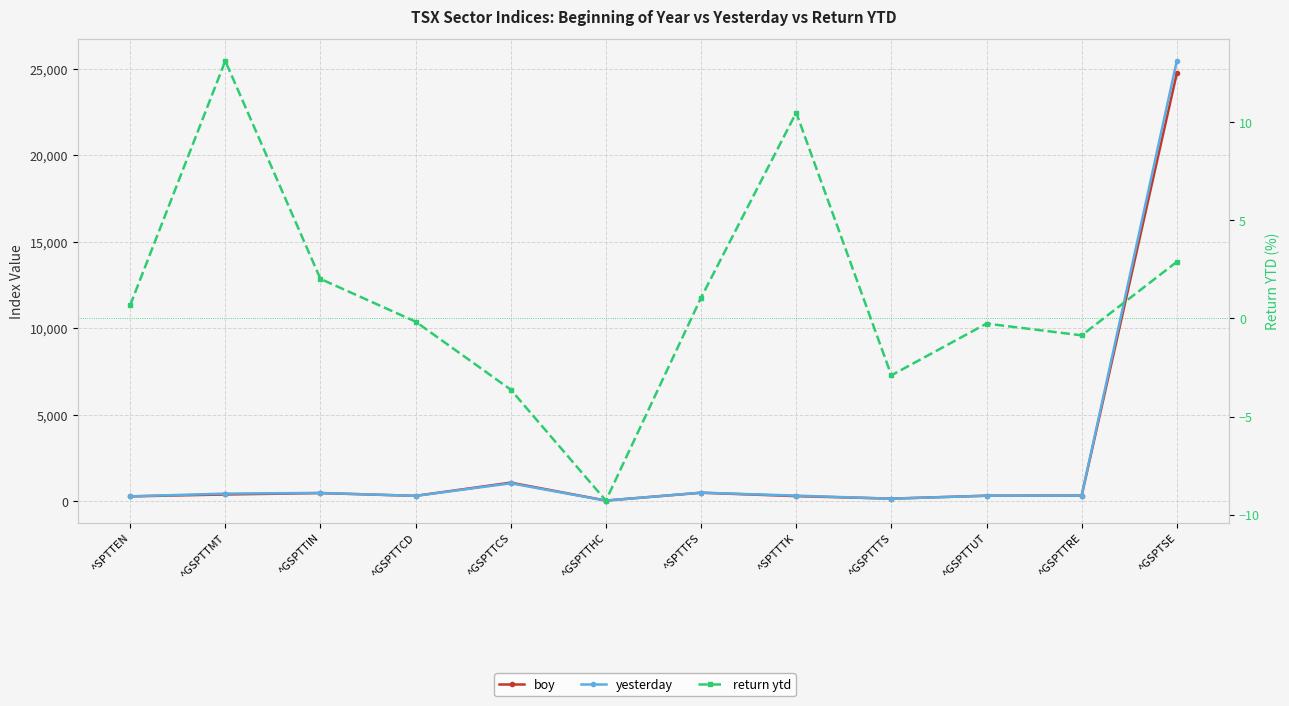

How many lines are shown in the chart?

3